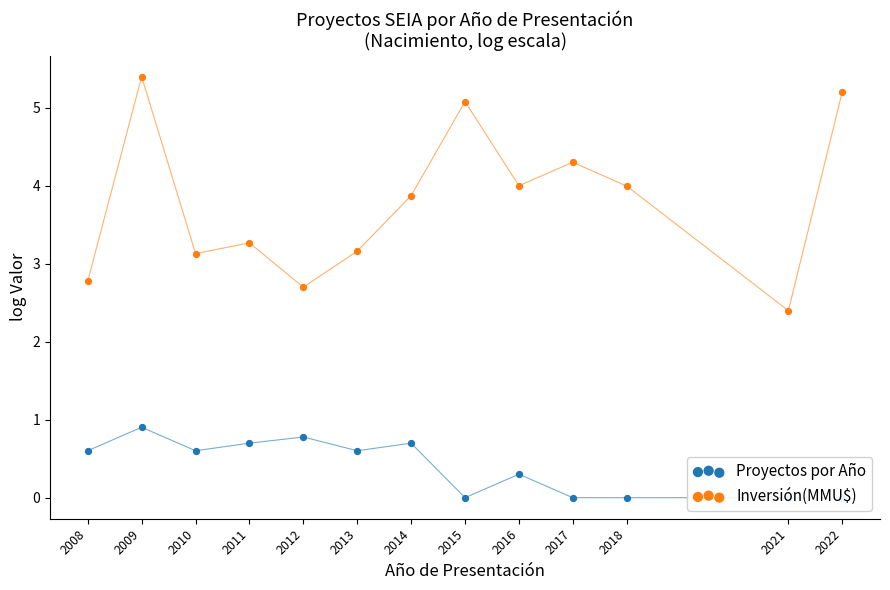

What is the total value across all series at 2017?

4.3